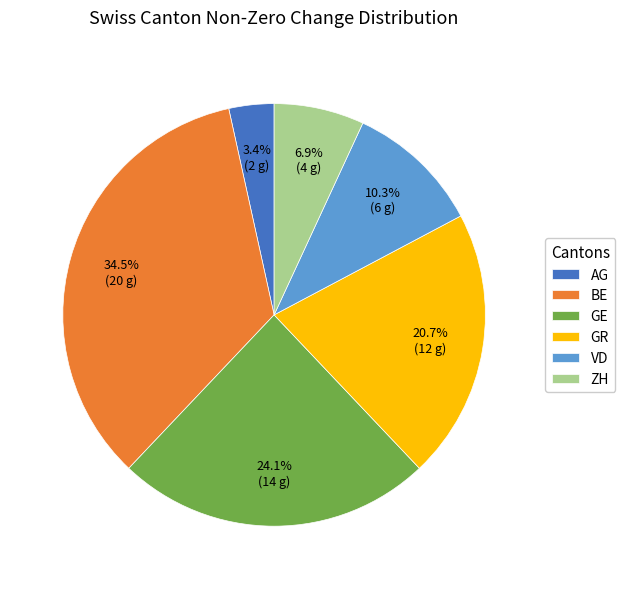

Which category has the biggest portion of the pie?

BE